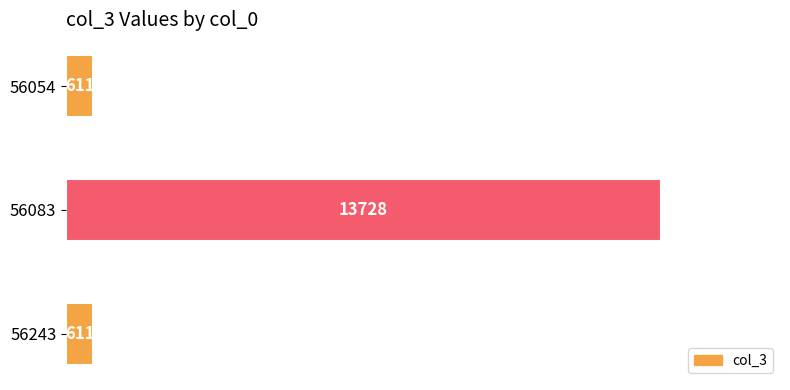

What is the change in value from 56054 to 56083?

+13117